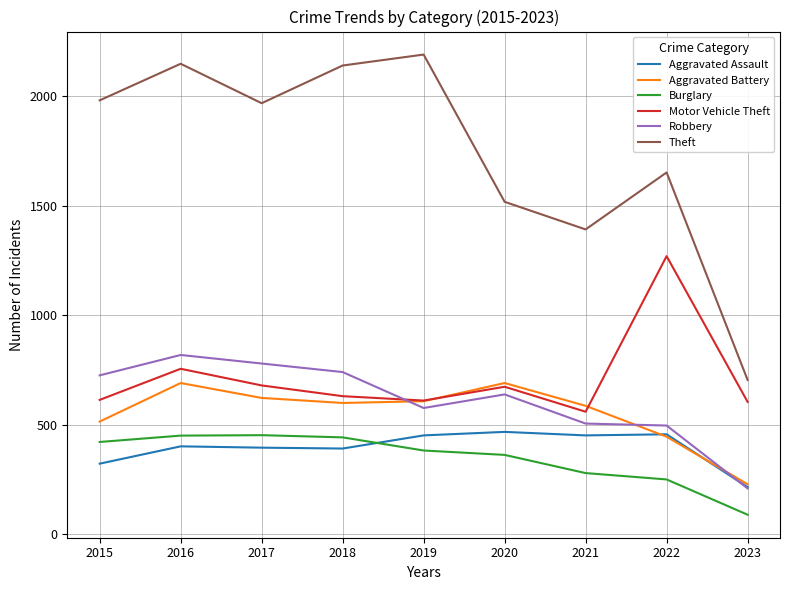

Which label corresponds to the smallest value in the chart?

2023